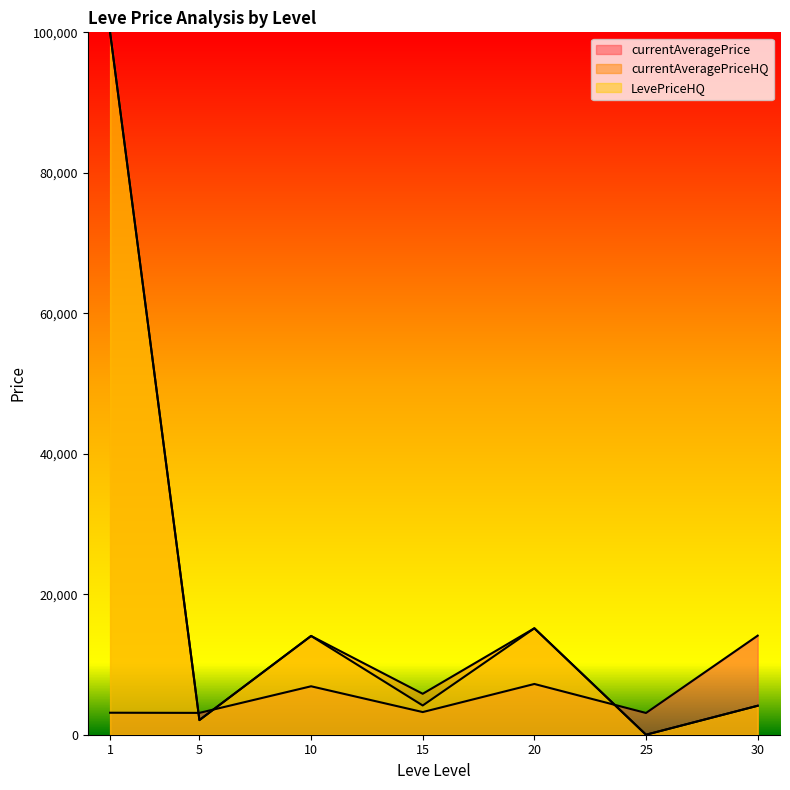

Reading right to left, extract all data points from this chart.

currentAveragePrice: 30=14105.5	25=3095.8	20=7224.5	15=3225.8	10=6896.7	5=3108.7	1=3131.3
currentAveragePriceHQ: 30=4124.5	25=0.0	20=15154.2	15=5829.3	10=14062.7	5=2084.0	1=100000.0
LevePriceHQ: 30=4124.5	25=0.0	20=15154.2	15=4162.7	10=14062.7	5=2084.0	1=100000.0